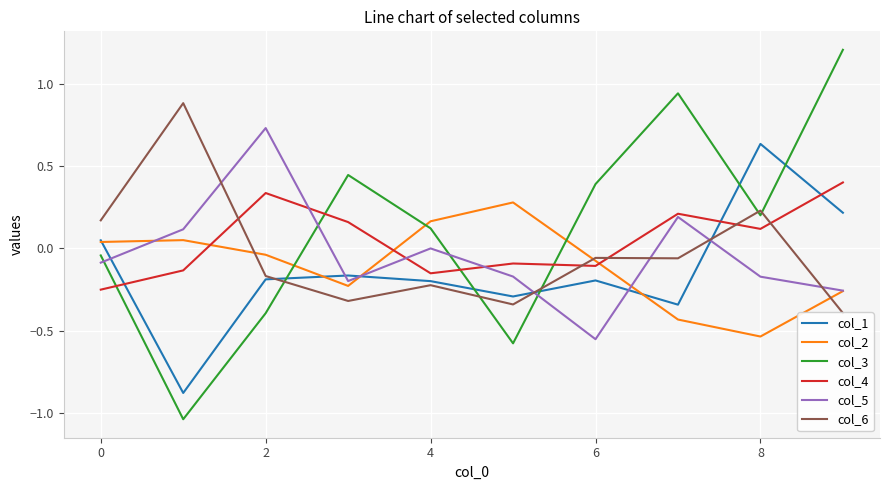

Which series ends up on top after the final intersection of col_5 and col_1?

col_1